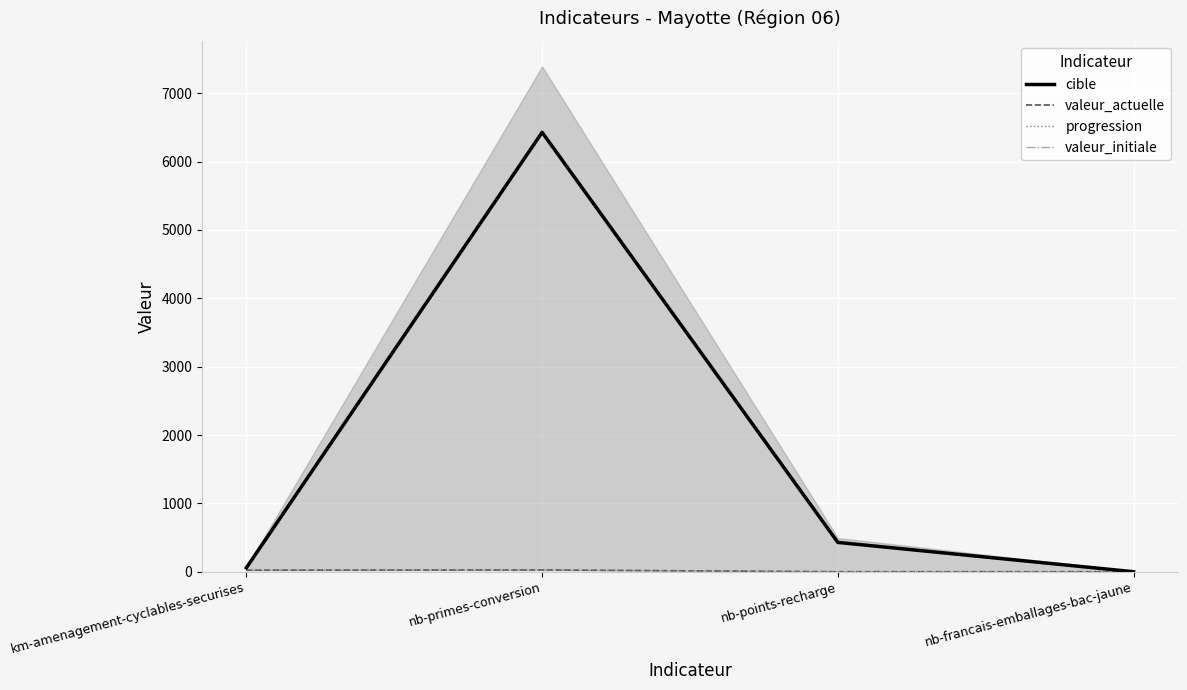

Reading left to right, what are all the values shown in this chart?

cible: 58	6428	429	0
valeur_actuelle: 23	26	0	0
progression: 23	26	0	0
valeur_initiale: 0	0	0	0